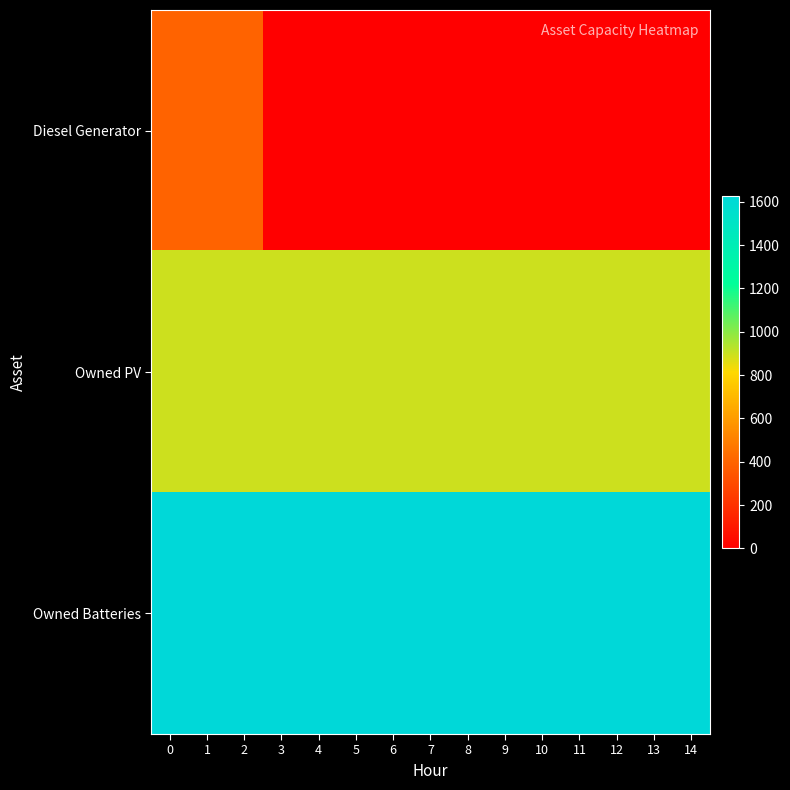

Reading right to left, transcribe all the data shown in this chart.

row_0: 0	0	0	0	0	0	0	0	0	0	0	0	400	400	400
row_1: 897	897	897	897	897	897	897	897	897	897	897	897	897	897	897
row_2: 1629	1629	1629	1629	1629	1629	1629	1629	1629	1629	1629	1629	1629	1629	1629